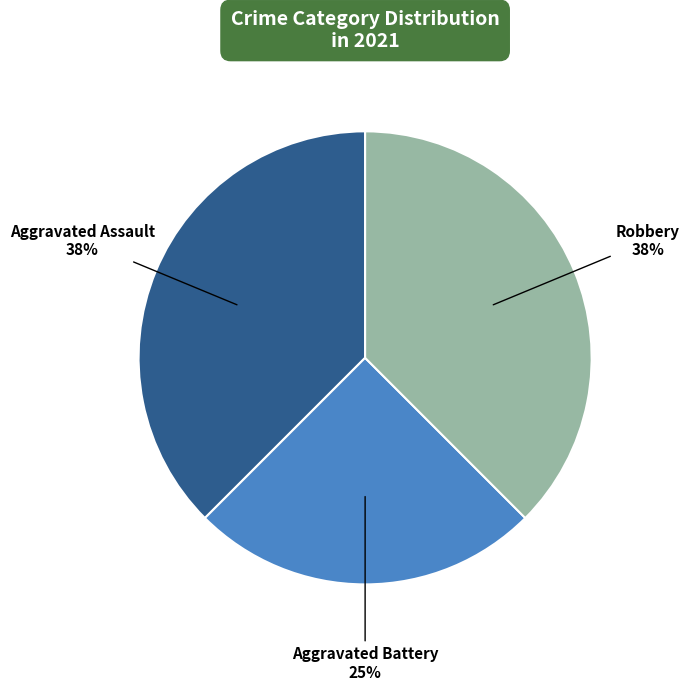

Does any single category account for the majority?

No